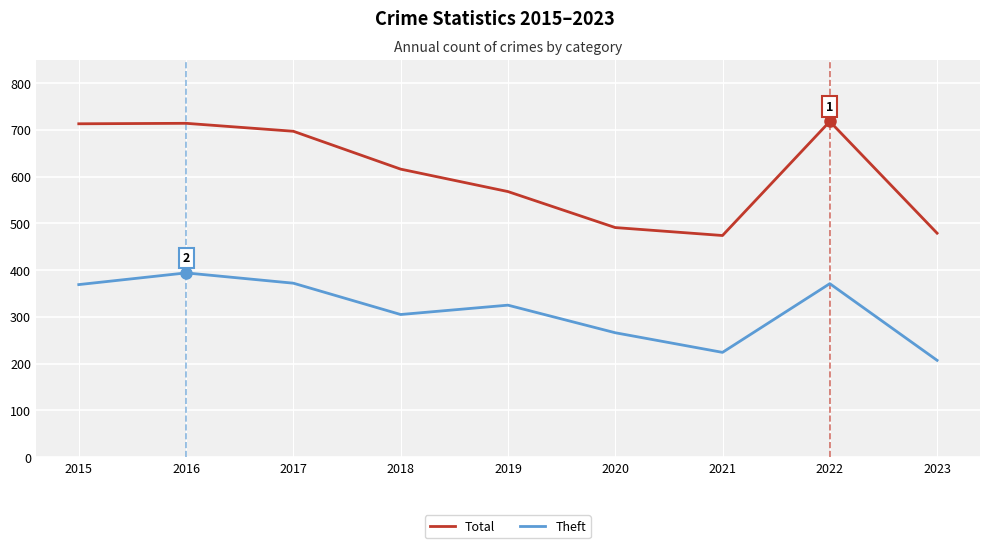

What is the smallest value displayed?

207